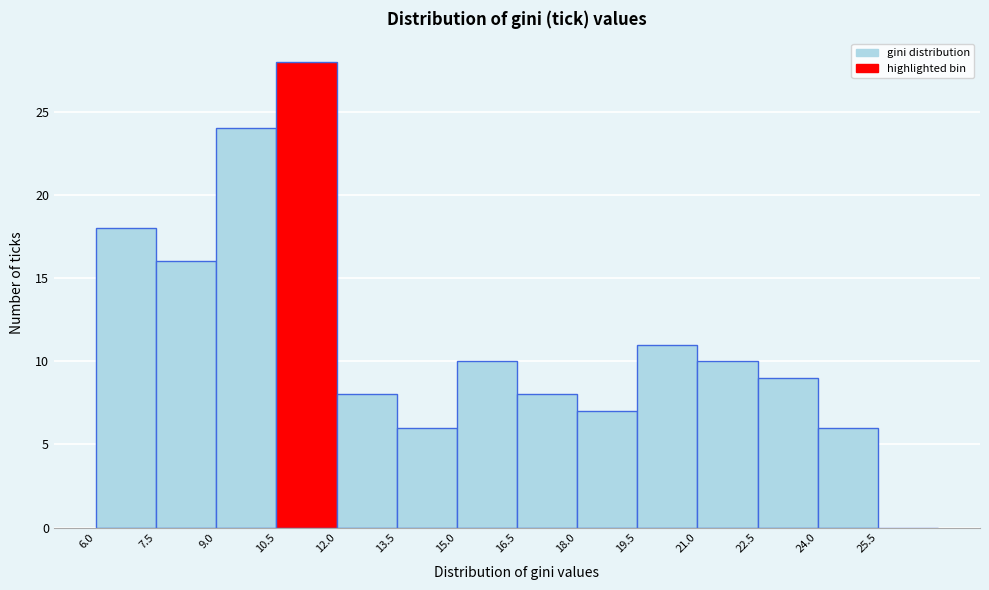

Reading left to right, transcribe this chart: for each bar, give the range it covers on the x-axis and its height. Neither the bar edges nor the heights are printed on the chart, so give them approximately, as read against the axes.

6.0 to 7.5: 18
7.5 to 9.0: 16
9.0 to 10.5: 24
10.5 to 12.0: 28
12.0 to 13.5: 8
13.5 to 15.0: 6
15.0 to 16.5: 10
16.5 to 18.0: 8
18.0 to 19.5: 7
19.5 to 21.0: 11
21.0 to 22.5: 10
22.5 to 24.0: 9
24.0 to 25.5: 6
25.5 to 27.0: 0